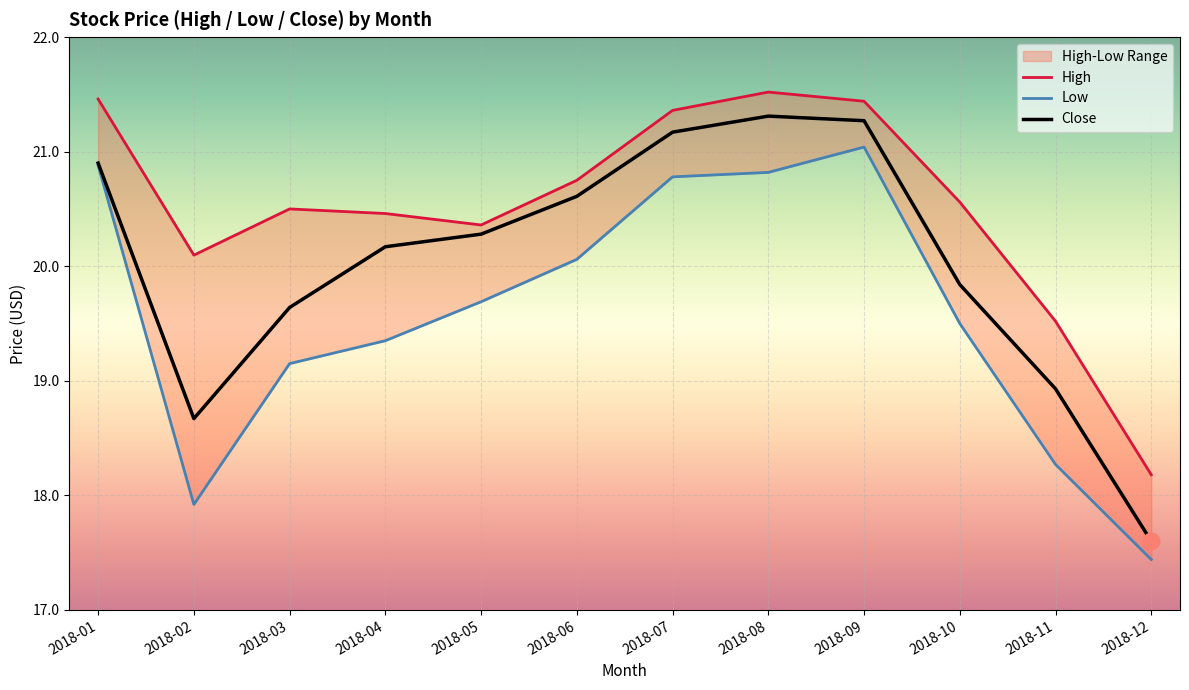

Where is Close nearest to the value 19?

2018-11